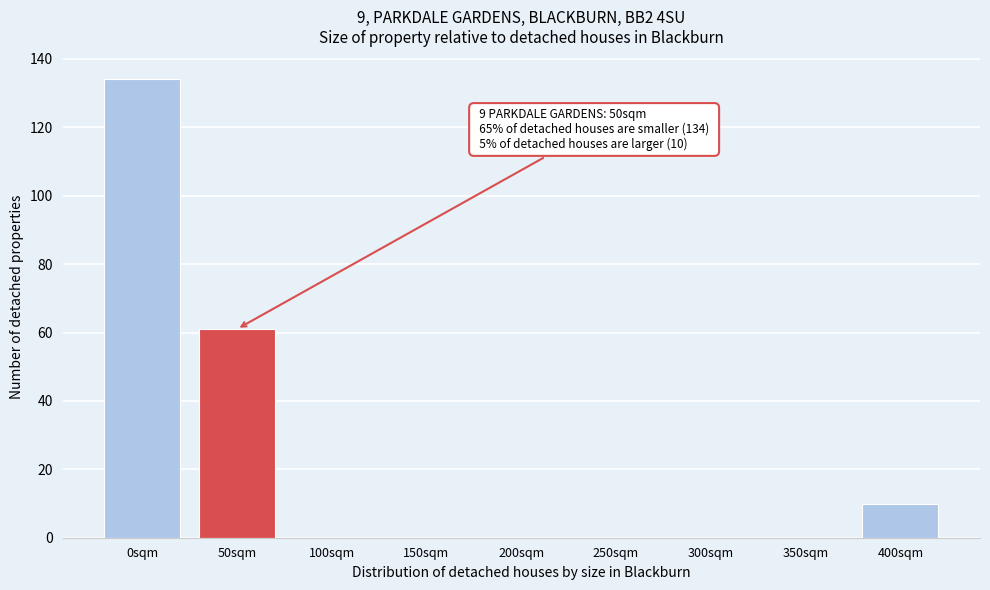

Reading right to left, list all the values displayed in this chart.

400sqm=10	350sqm=0	300sqm=0	250sqm=0	200sqm=0	150sqm=0	100sqm=0	50sqm=61	0sqm=134